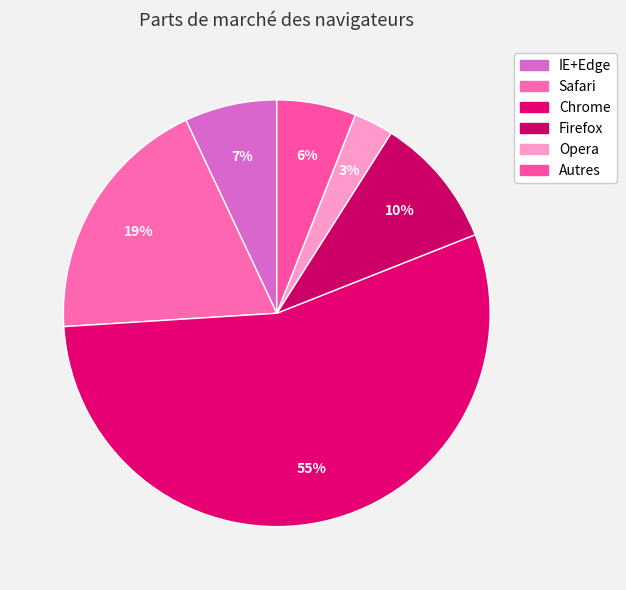

How many slices are in this pie chart?

6